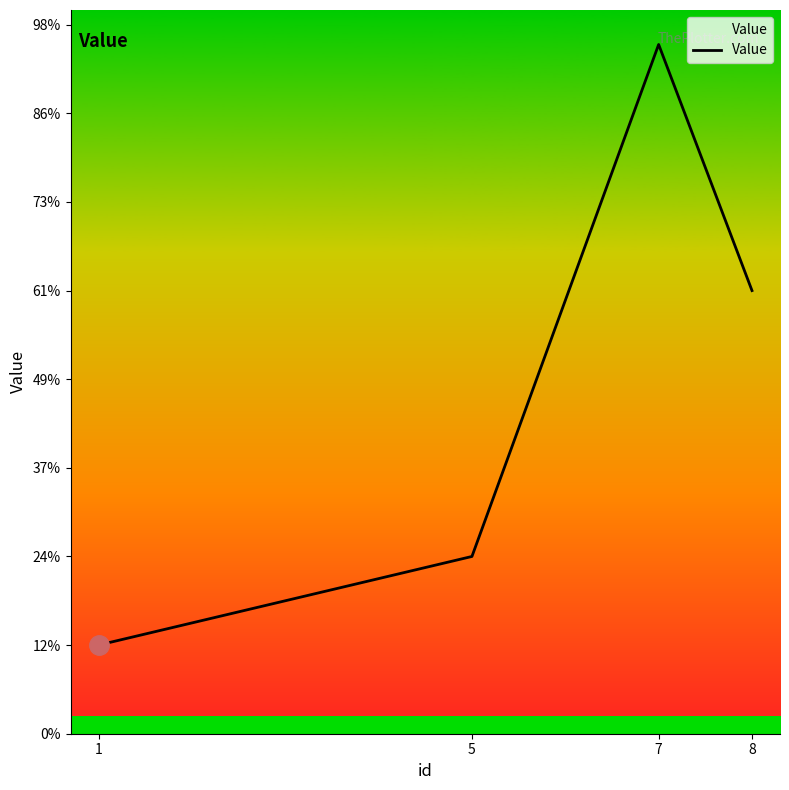

Approximately how many times larger is the value at 5 compared to 8?

0.4